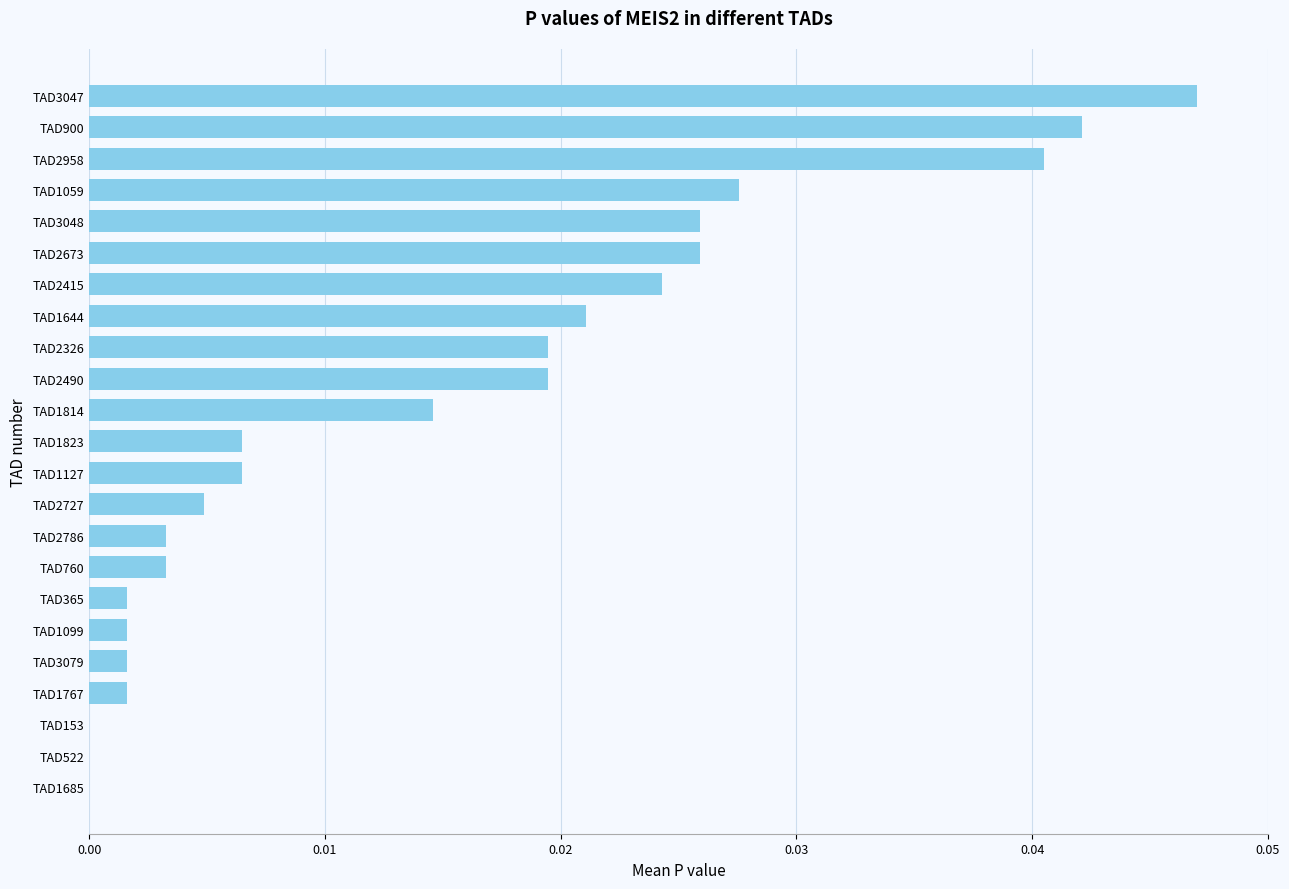

At which category does the chart reach its peak across all series?

TAD3047